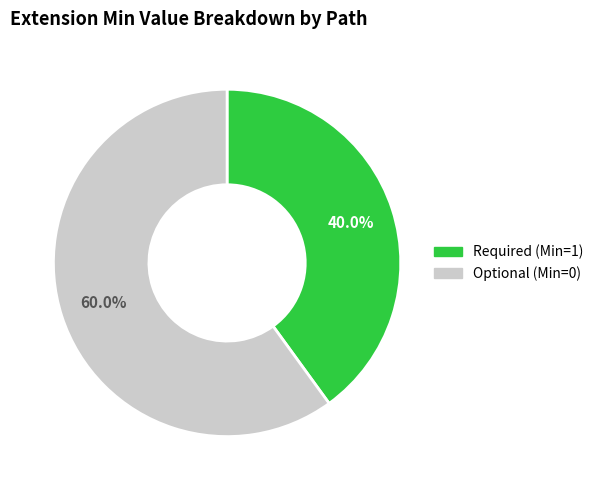

Does any single category account for the majority?

Yes